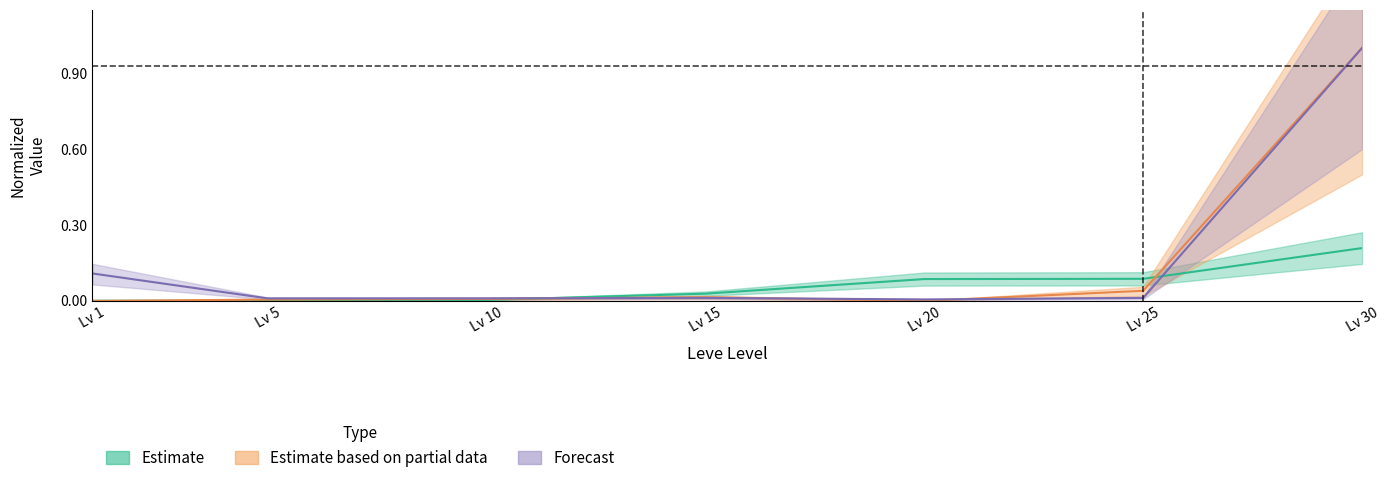

Between Lv 5 and Lv 15, which is larger?

Lv 15